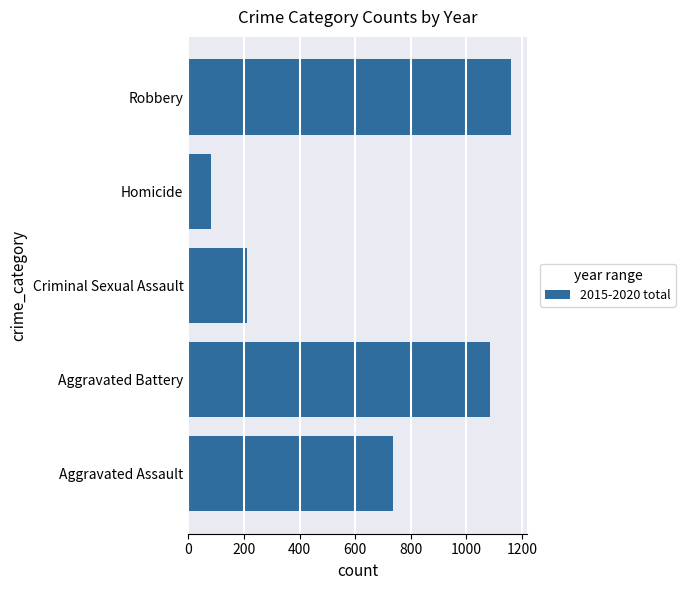

What is the sum of all values?

3277